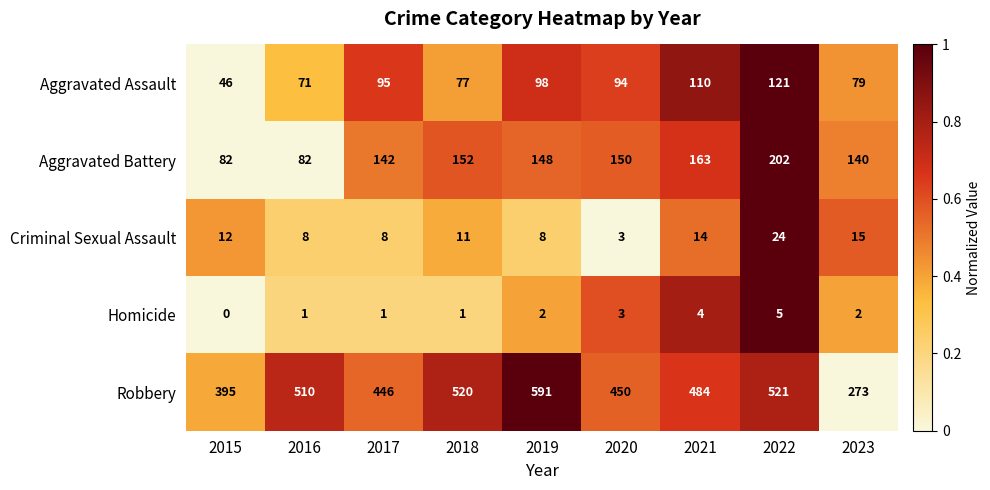

Rank the series at 2021 from lowest to highest value.

Homicide, Criminal Sexual Assault, Aggravated Assault, Aggravated Battery, Robbery